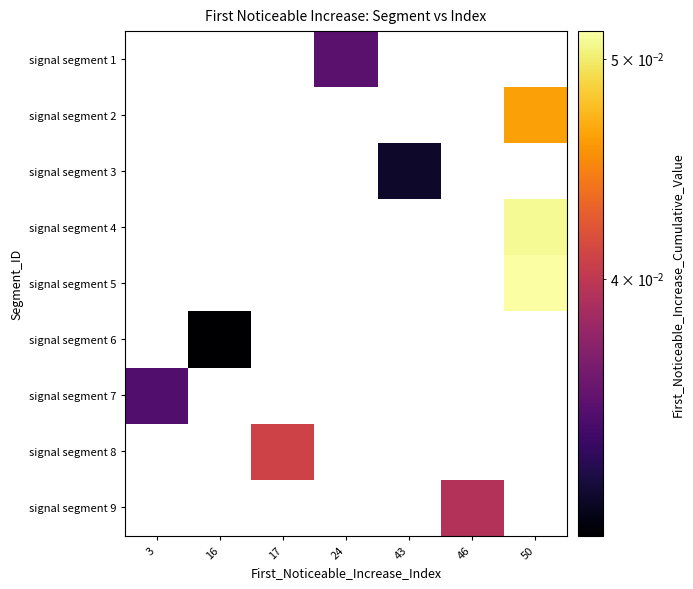

The value of signal segment 9 at 46 is 0.0. True or false?

False